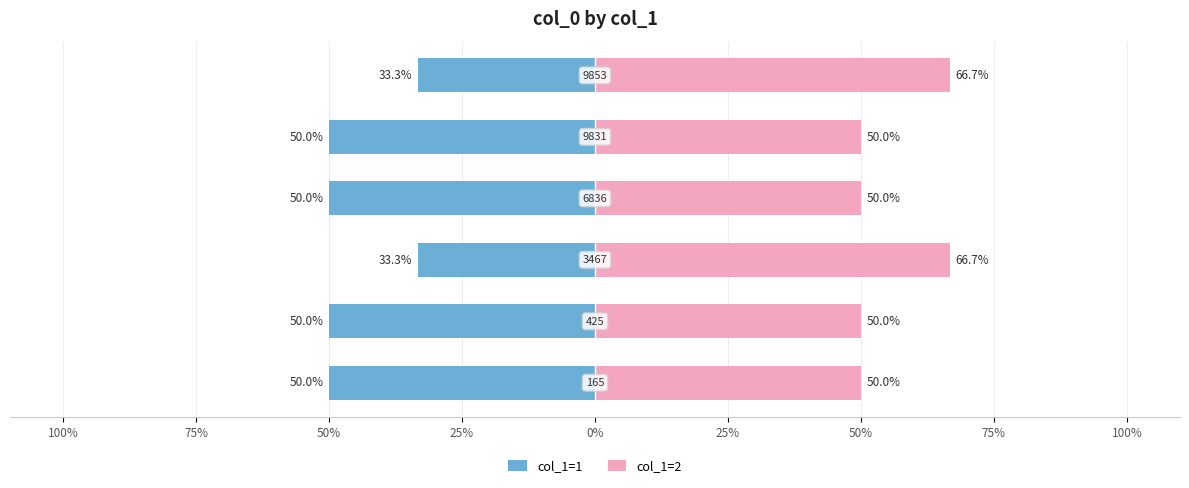

Between 75% and 0%, which series saw the biggest shift?

col_1=1